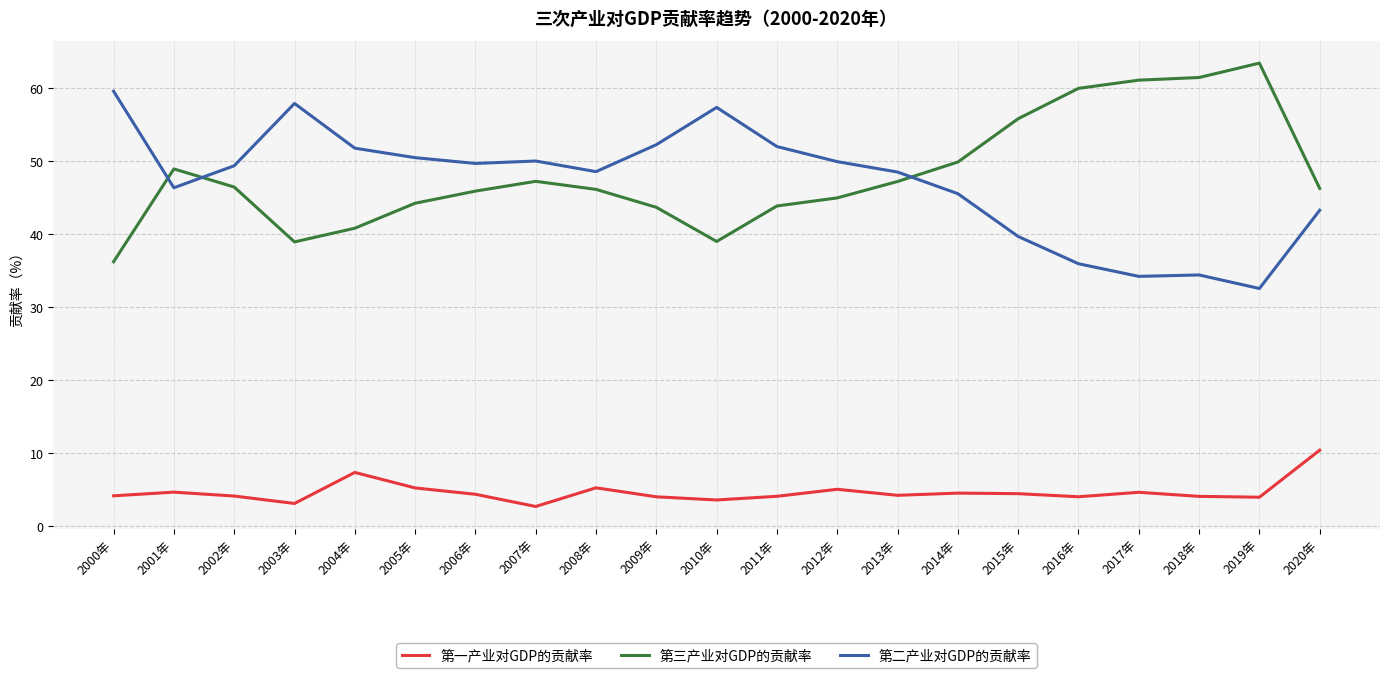

What is the minimum value shown in the chart?

2.7